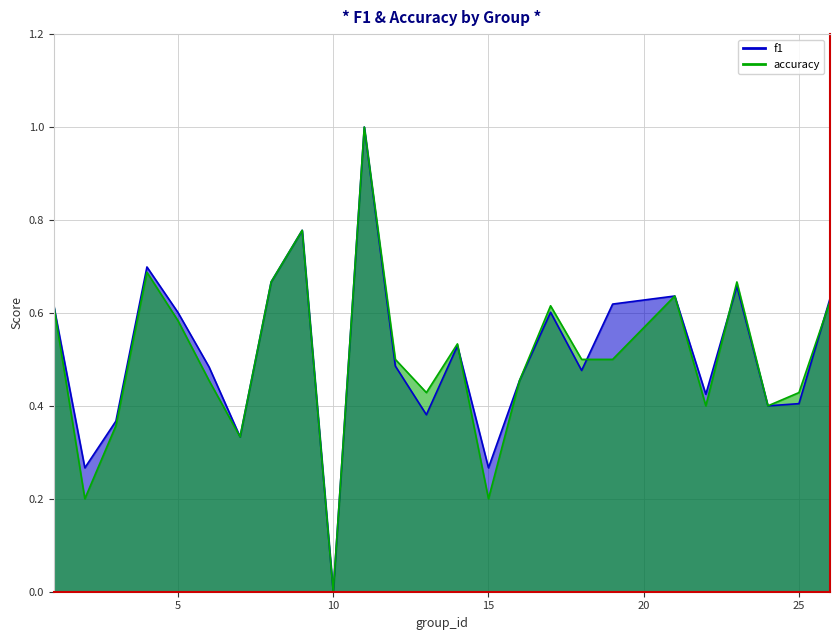

What is the sum of the accuracy values at 7 and 26?

1.0